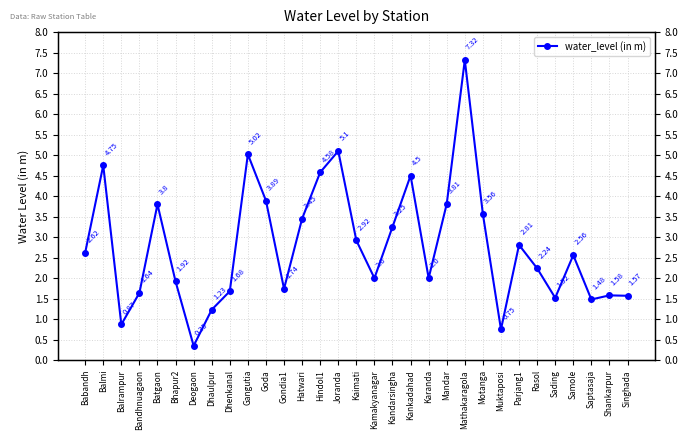

Where is the data nearest to the value 3?

Kaimati